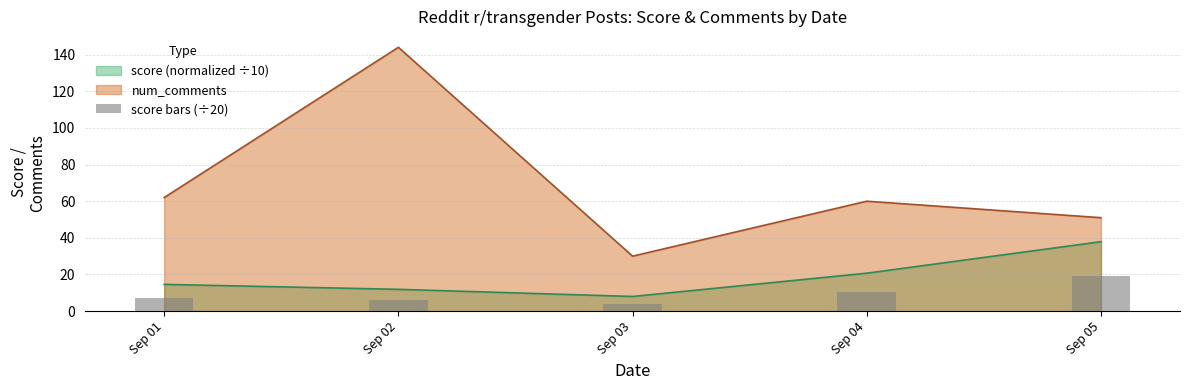

At which category does the chart reach its minimum across all series?

Sep 03